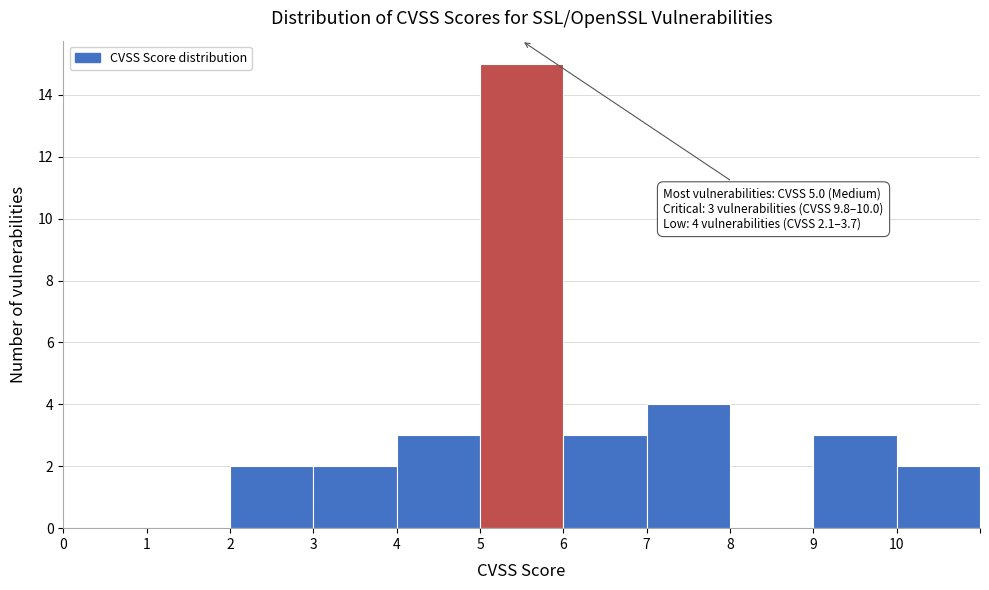

Which range on the x-axis has the tallest bar?

5 to 6